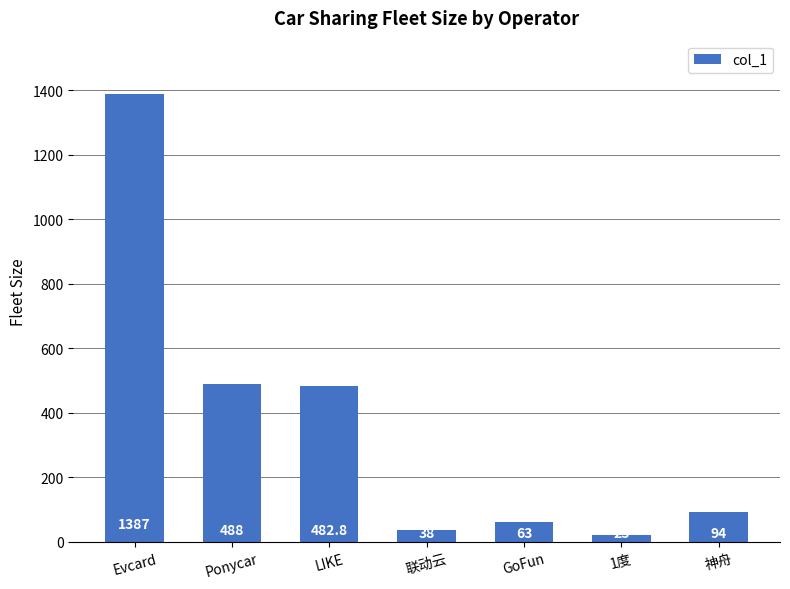

At which label is the value closest to 705?

Ponycar